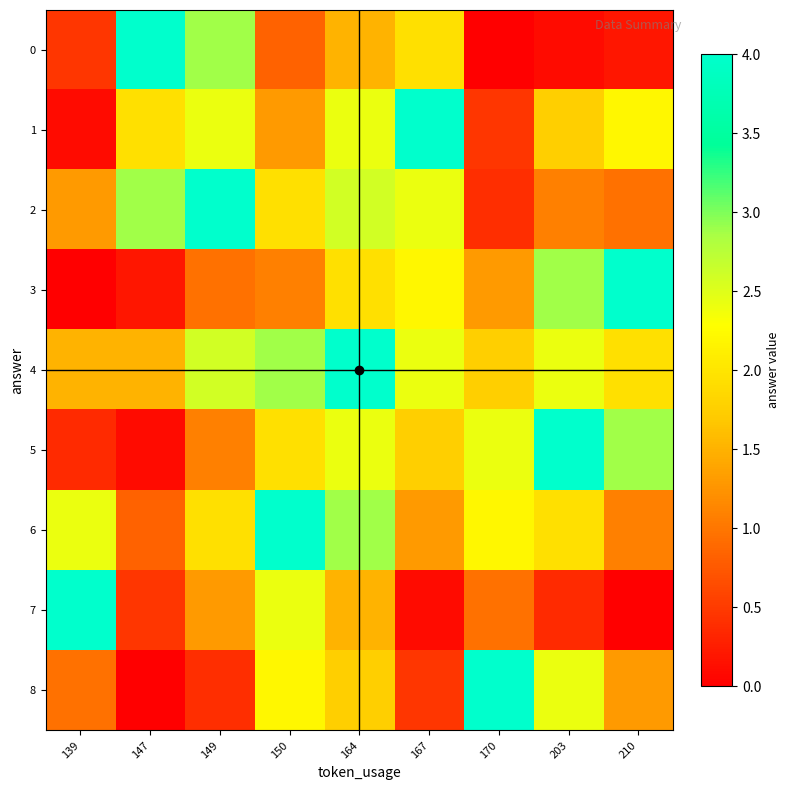

Rank the series by their maximum value, from lowest to highest.

0, 1, 2, 3, 4, 5, 6, 7, 8